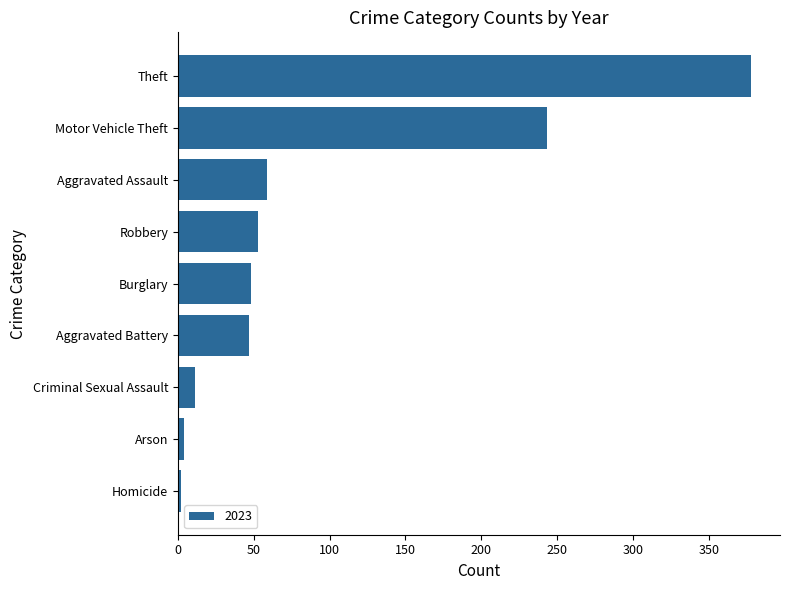

What is the label of the 1st bar from the bottom?

Homicide